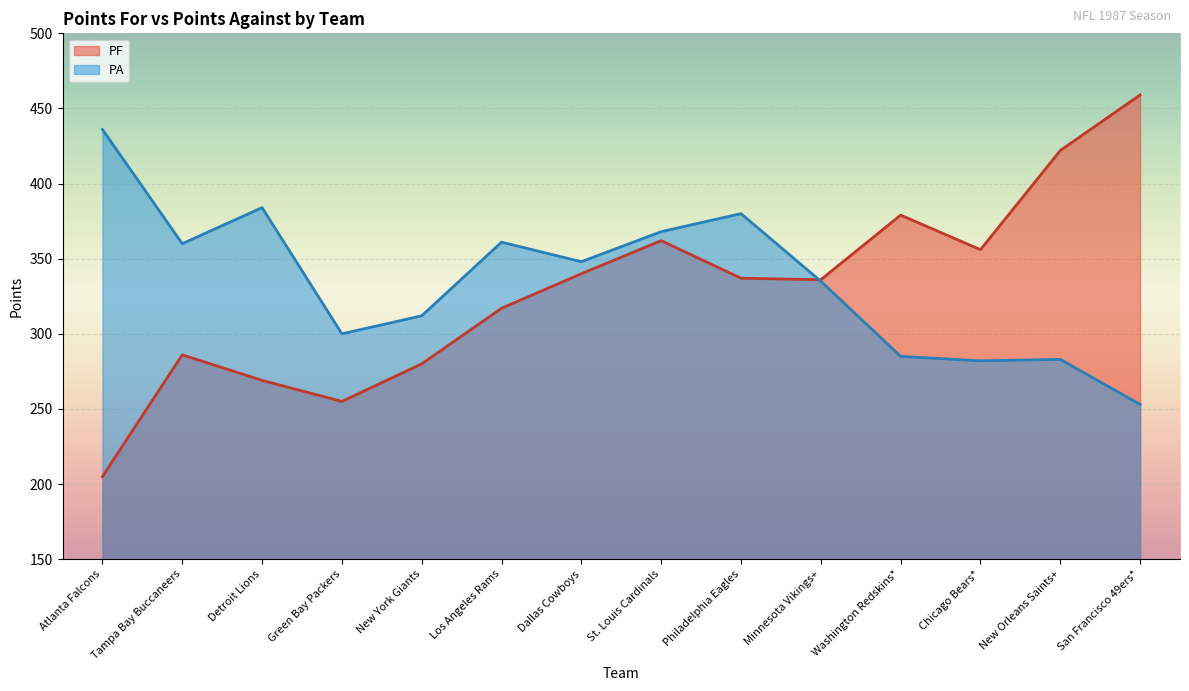

What position from the right is Los Angeles Rams?

9